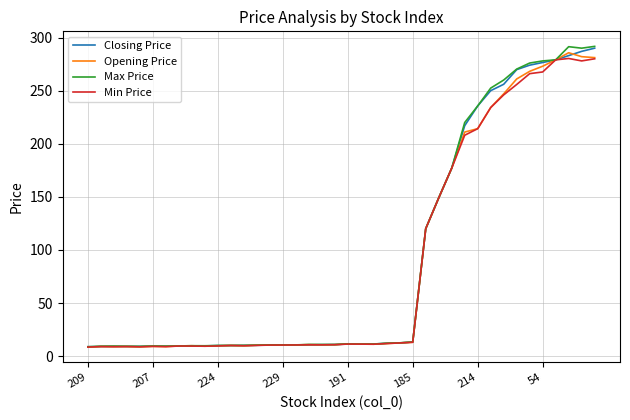

Which series has the largest range (max minus min)?

Max Price